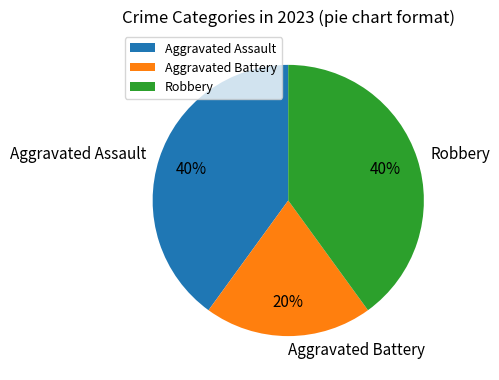

How many segments does this pie chart have?

3